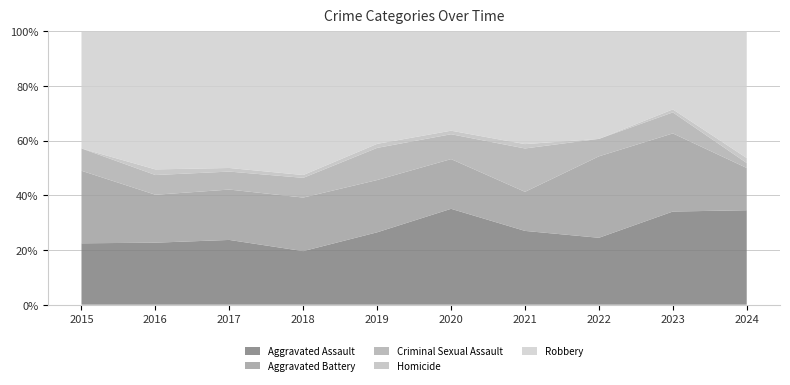

Is it true that Aggravated Assault equals 22.7 at 2016?

True